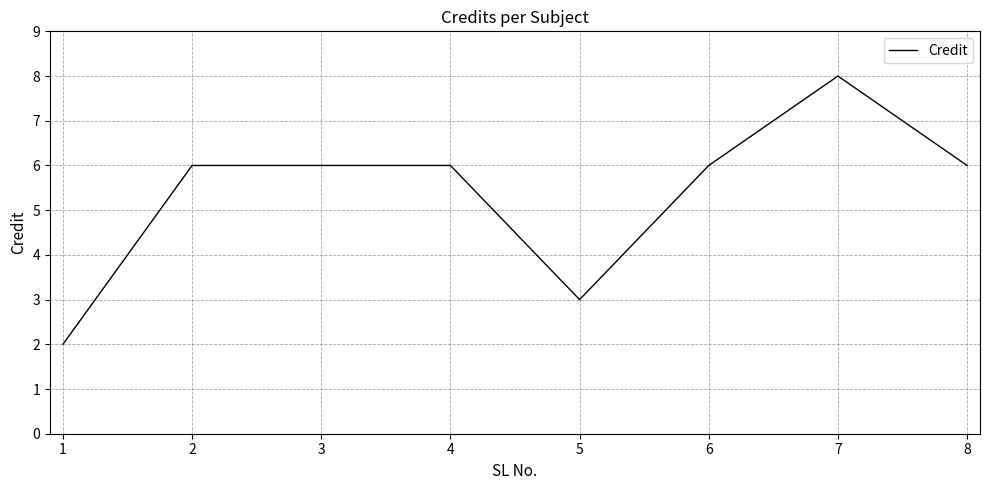

What is the change in value from 1 to 2?

+4